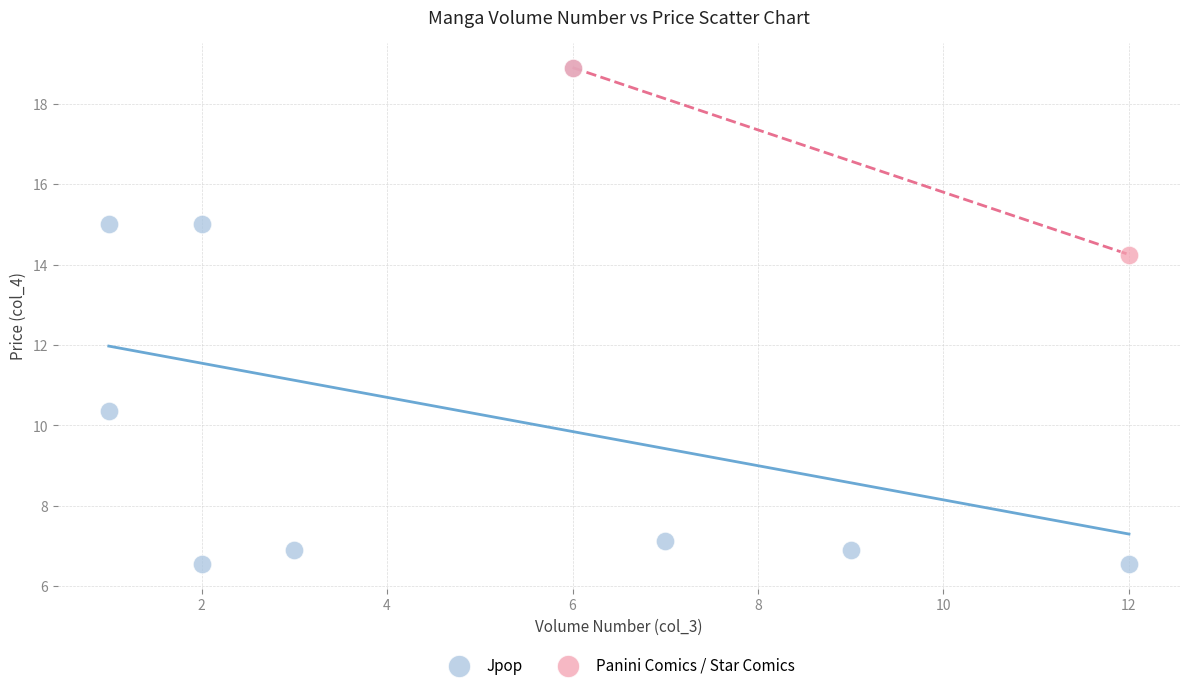

What are all the series names shown in the legend?

Jpop, Panini Comics / Star Comics